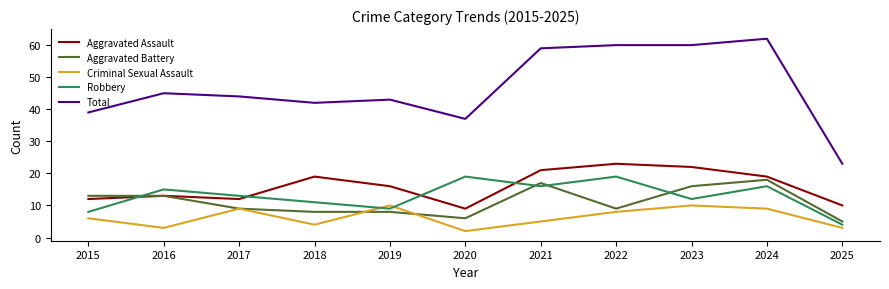

What is the approximate value of Criminal Sexual Assault at 2022?

8